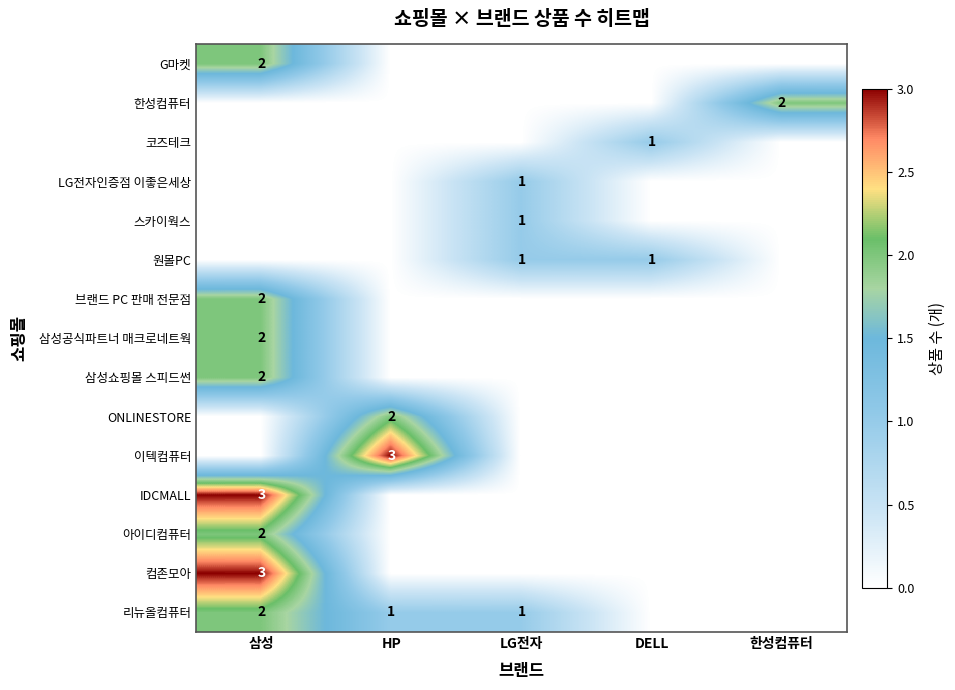

What is the difference between the maximum and second lowest values in the 코즈테크 series?

1